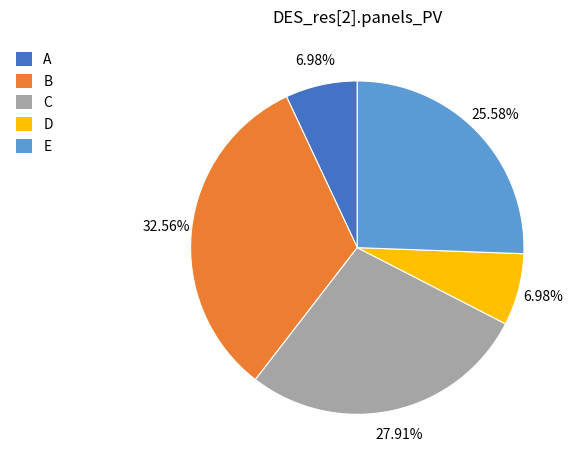

Count the number of slices in the pie.

5